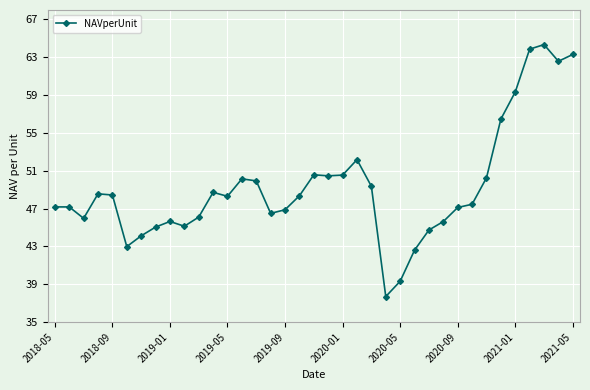

How many series are shown in this chart?

1